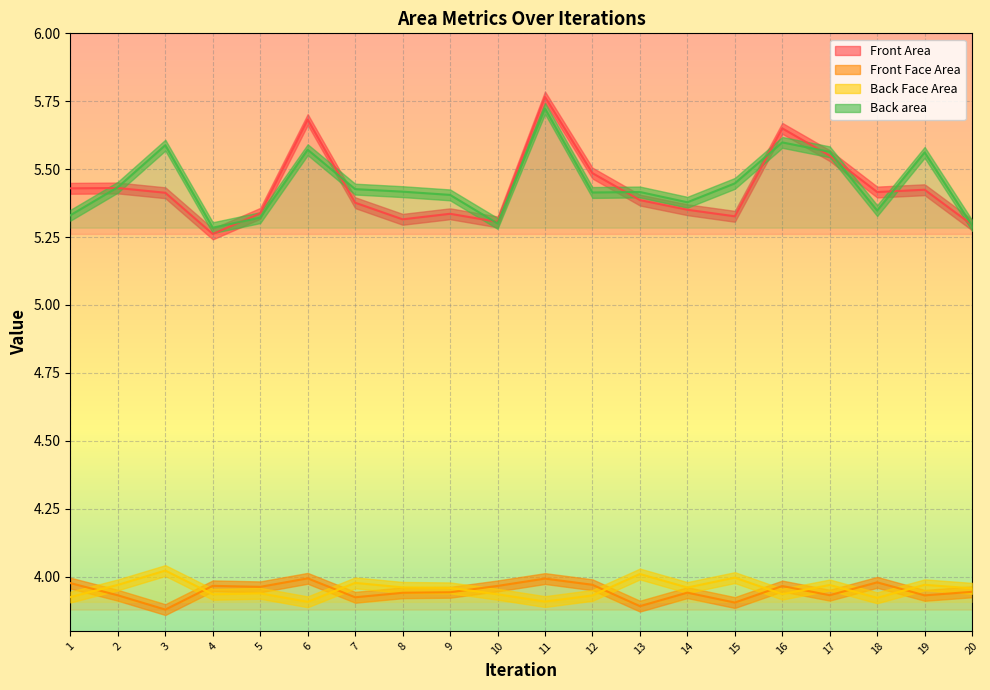

True or false: Back Face Area and Back area intersect in this chart.

False